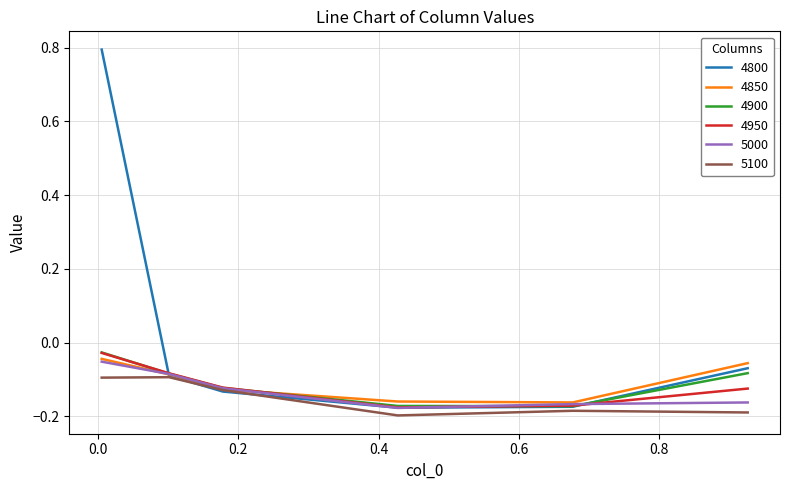

In 4900, how many points are lower than both neighbors (excluding endpoints)?

1